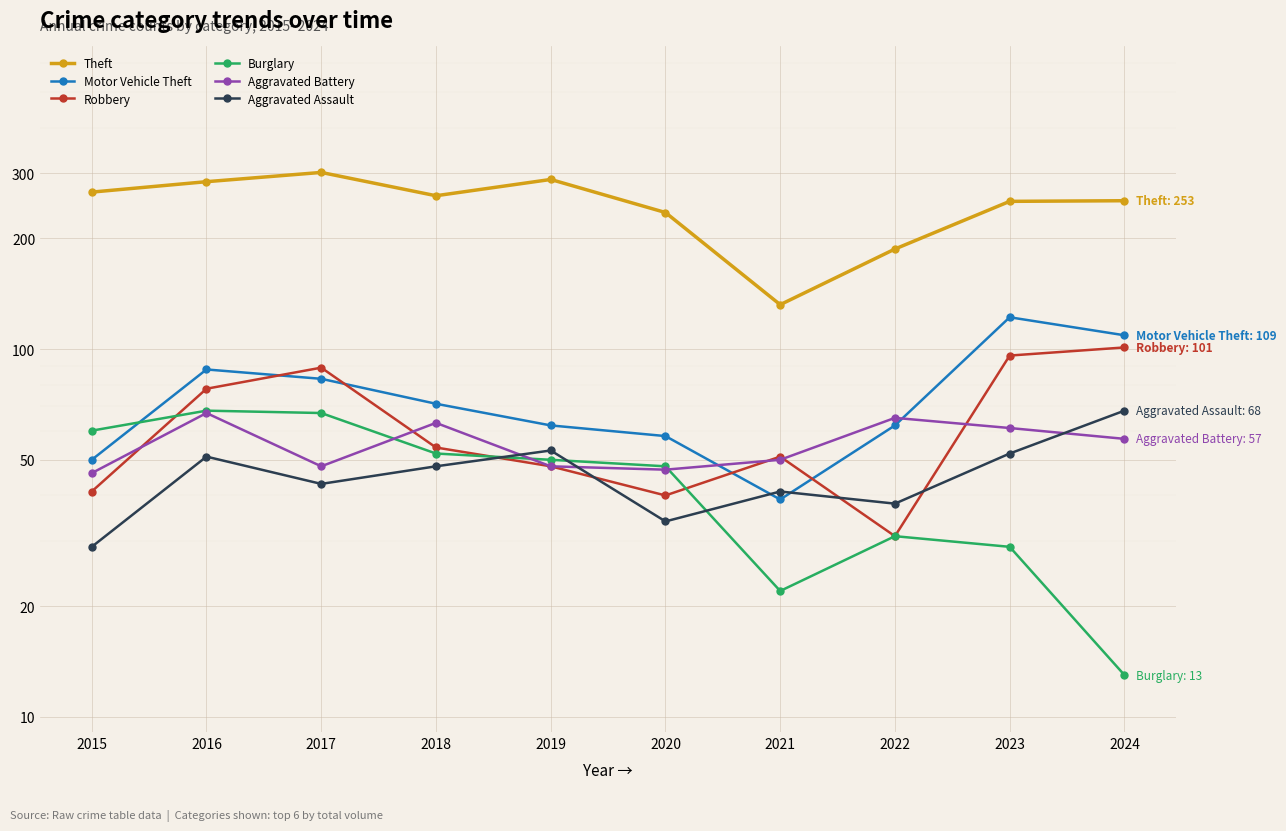

True or false: Theft and Aggravated Battery intersect in this chart.

False